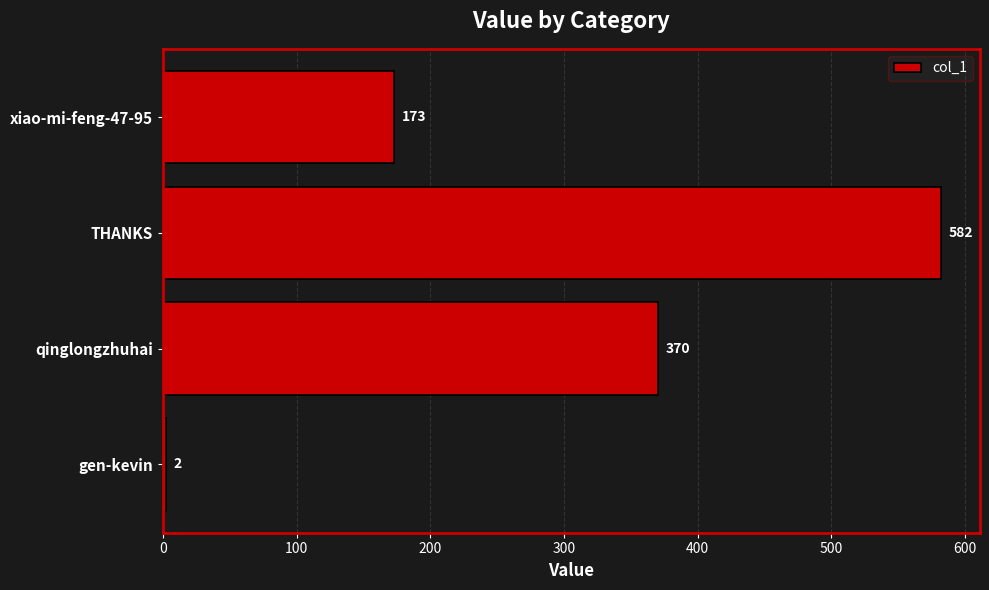

Is it true that the value at qinglongzhuhai is 576?

False